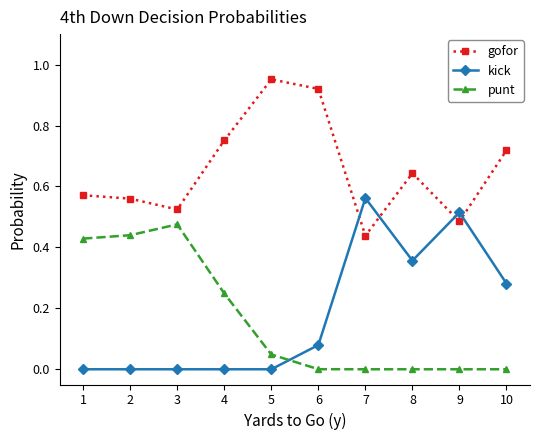

Which label corresponds to the largest value in the chart?

5